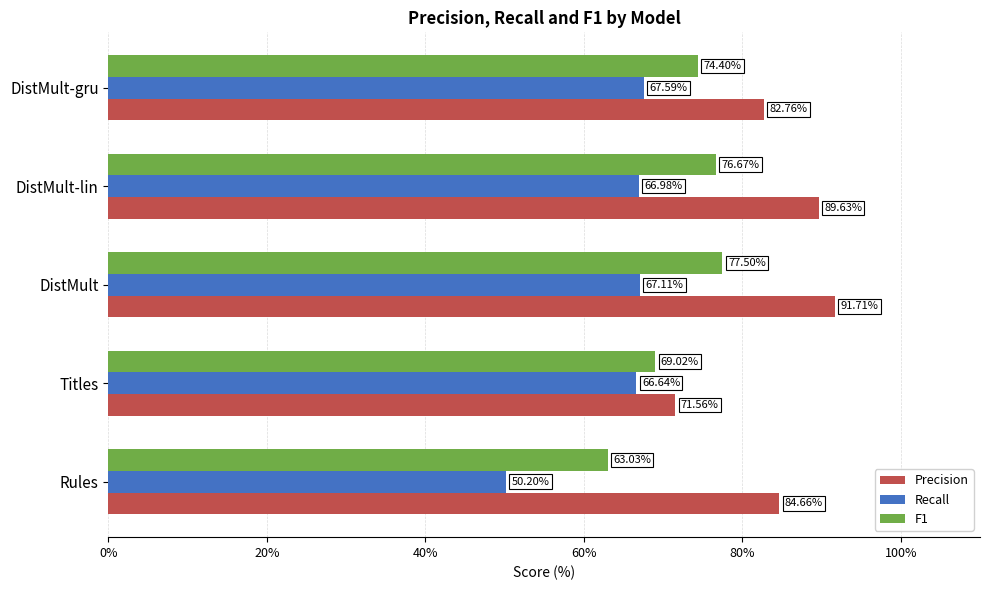

List the series in order of their overall mean, lowest first.

Recall, F1, Precision